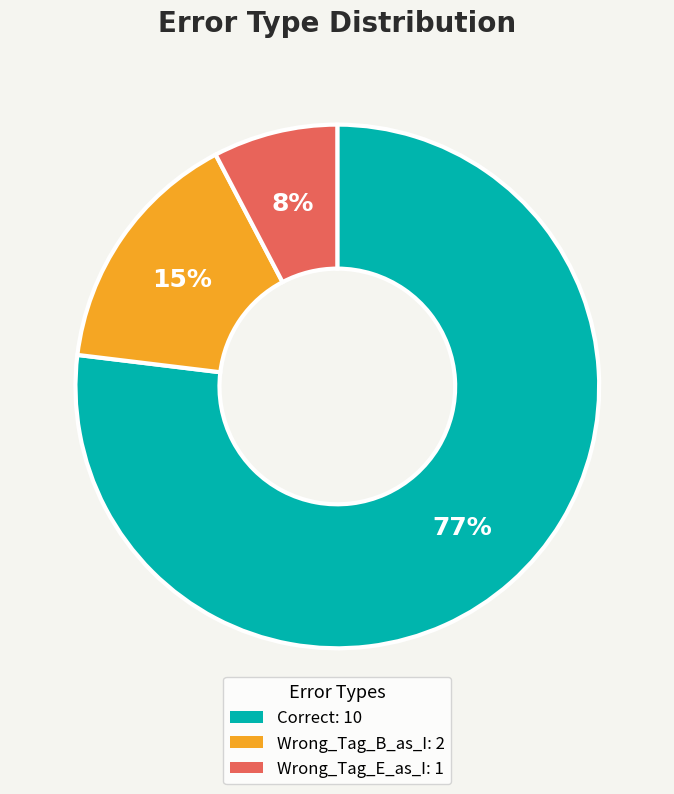

Which category has the biggest portion of the pie?

Correct